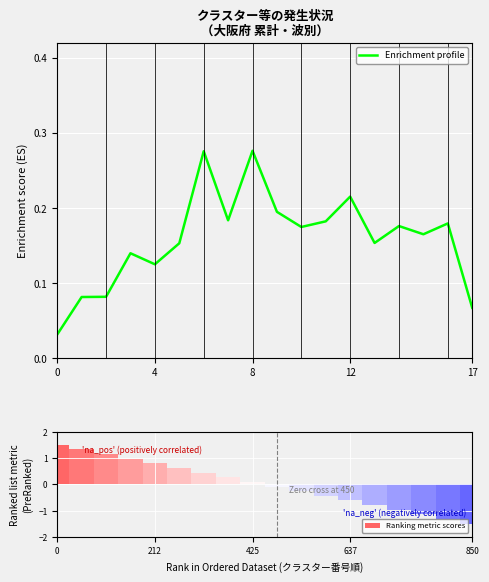

Reading left to right, transcribe all the data shown in this chart.

Enrichment profile: 0.0	0.1	0.1	0.1	0.1	0.2	0.3	0.2	0.3	0.2	0.2	0.2	0.2	0.2	0.2	0.2	0.2	0.1
Ranking metric scores: 1.5	1.3	1.1	1.0	0.8	0.6	0.4	0.3	0.1	-0.1	-0.3	-0.4	-0.6	-0.8	-1.0	-1.1	-1.3	-1.5